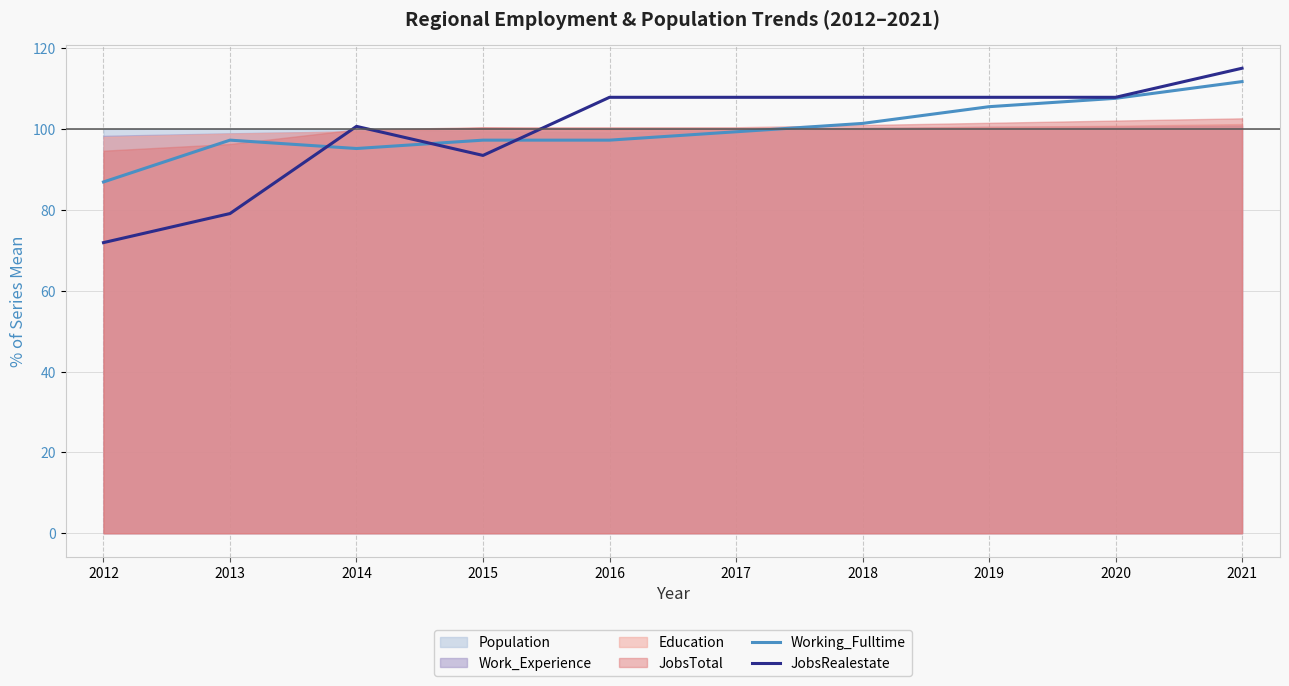

Is it true that JobsRealestate equals 175.6 at 2017?

False